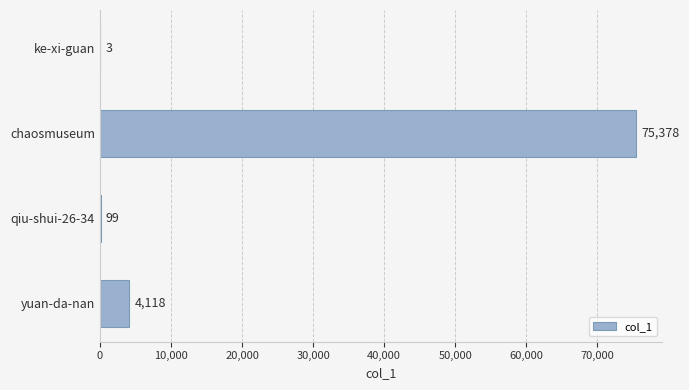

Approximately how many times larger is the value at yuan-da-nan compared to ke-xi-guan?

1372.7